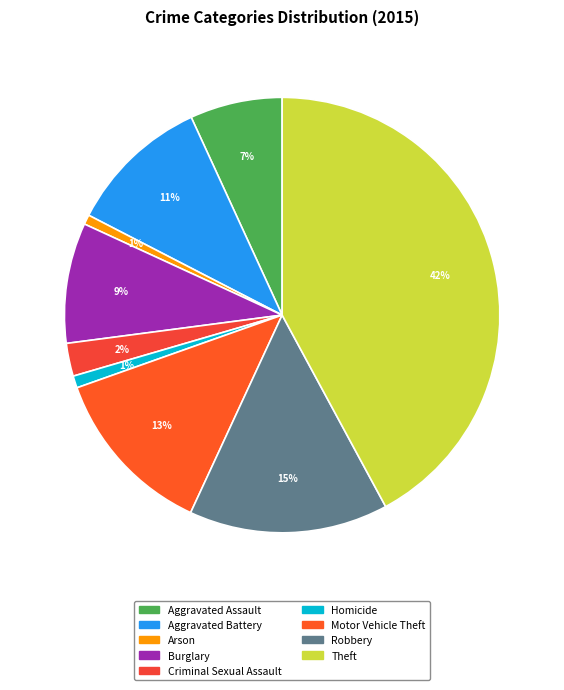

How much of the chart is everything except Arson?

99.3%